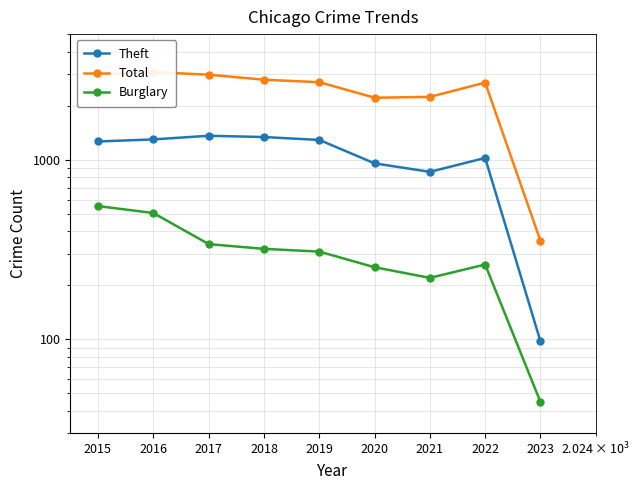

Reading left to right, list all the values displayed in this chart.

Theft: 1263	1297	1359	1337	1288	954	856	1023	98
Total: 2988	3071	2973	2787	2700	2213	2237	2686	355
Burglary: 552	505	339	319	308	252	220	261	45